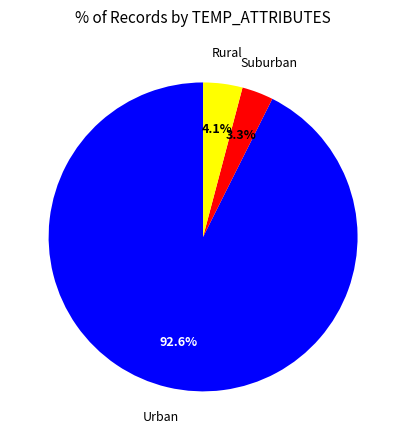

Does any single category account for the majority?

Yes